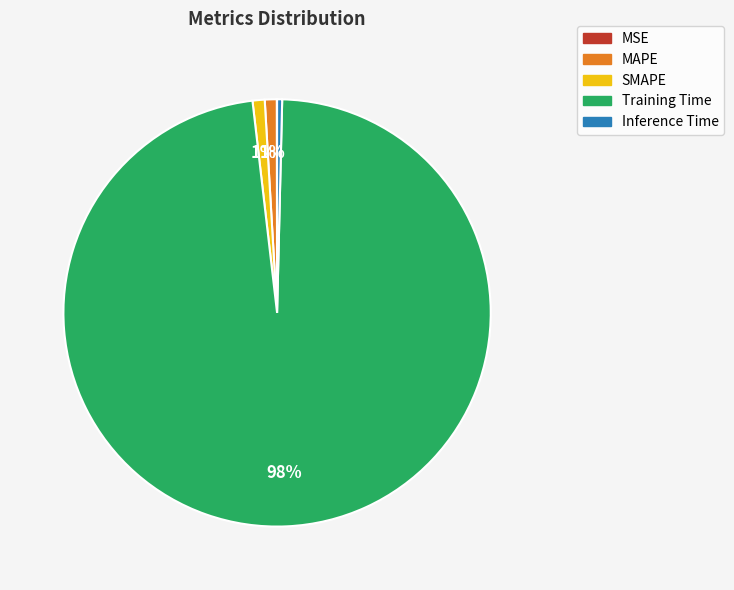

To the nearest percent, what is the combined percentage of SMAPE and MAPE?

2%